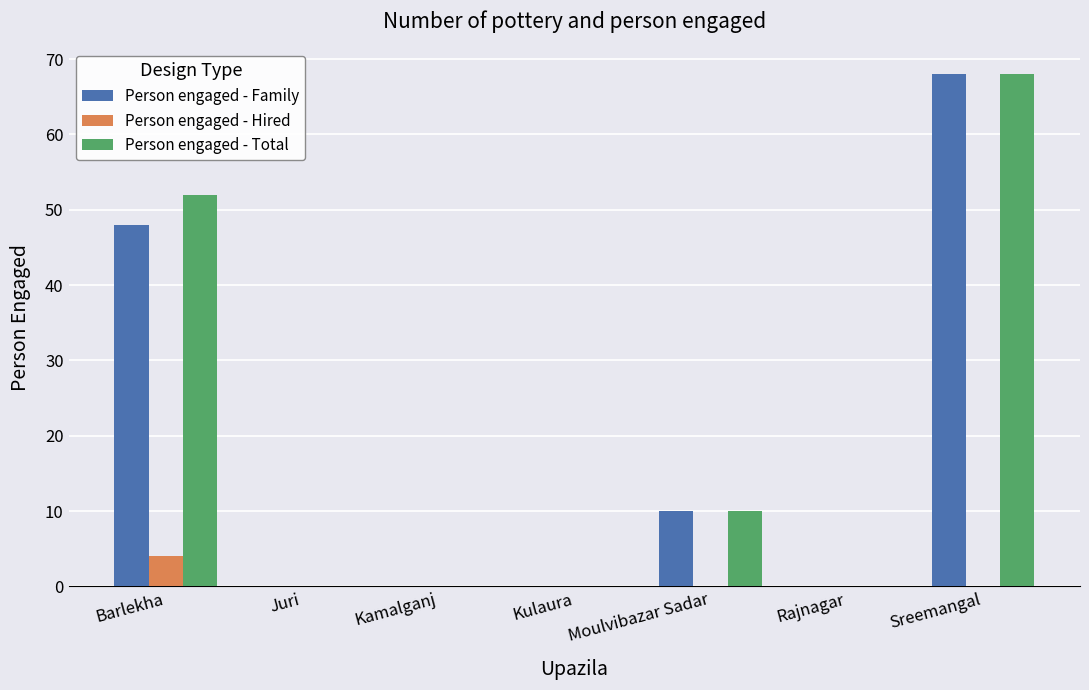

What is the sum of all Person engaged - Total values?

130